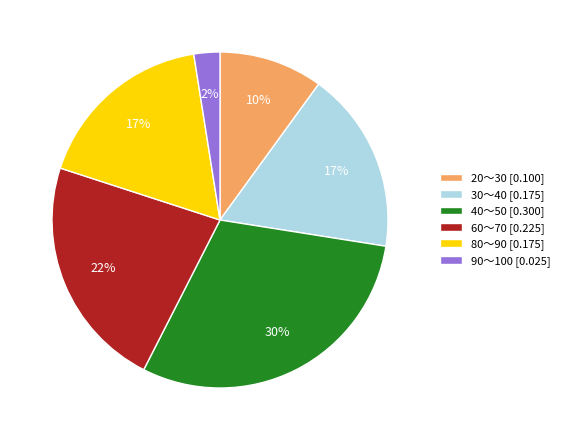

To the nearest percent, what percentage of the pie is 60～70?

22%